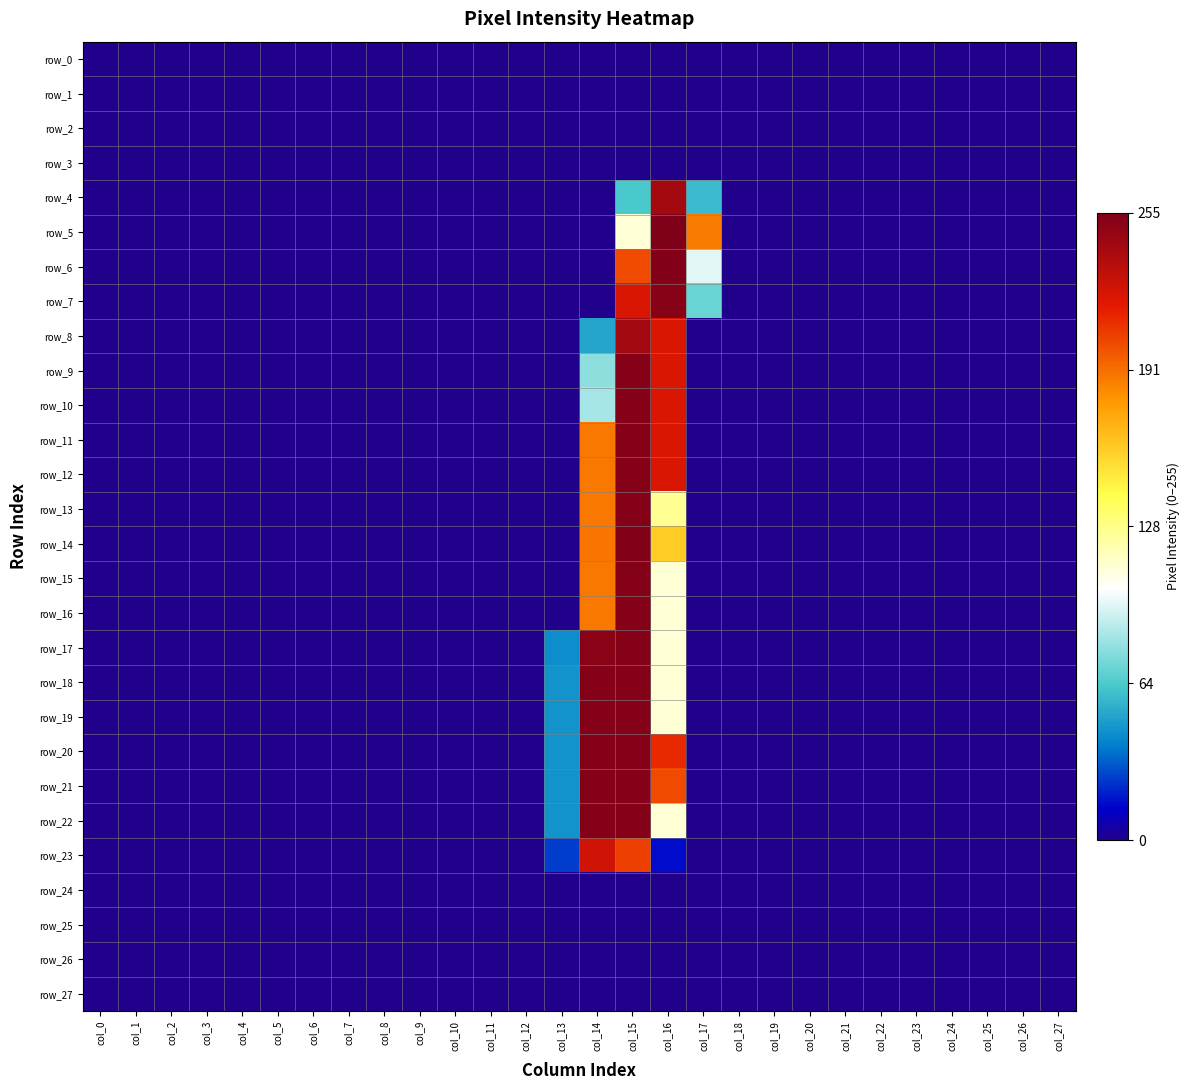

How many positive values does the row_4 series have?

3